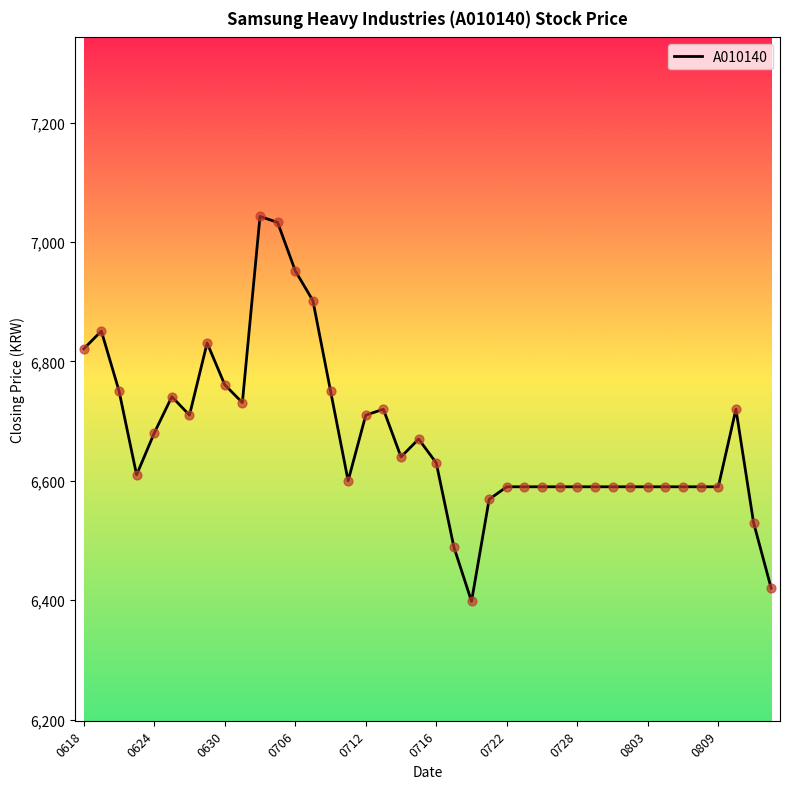

What is the smallest value displayed?

6398